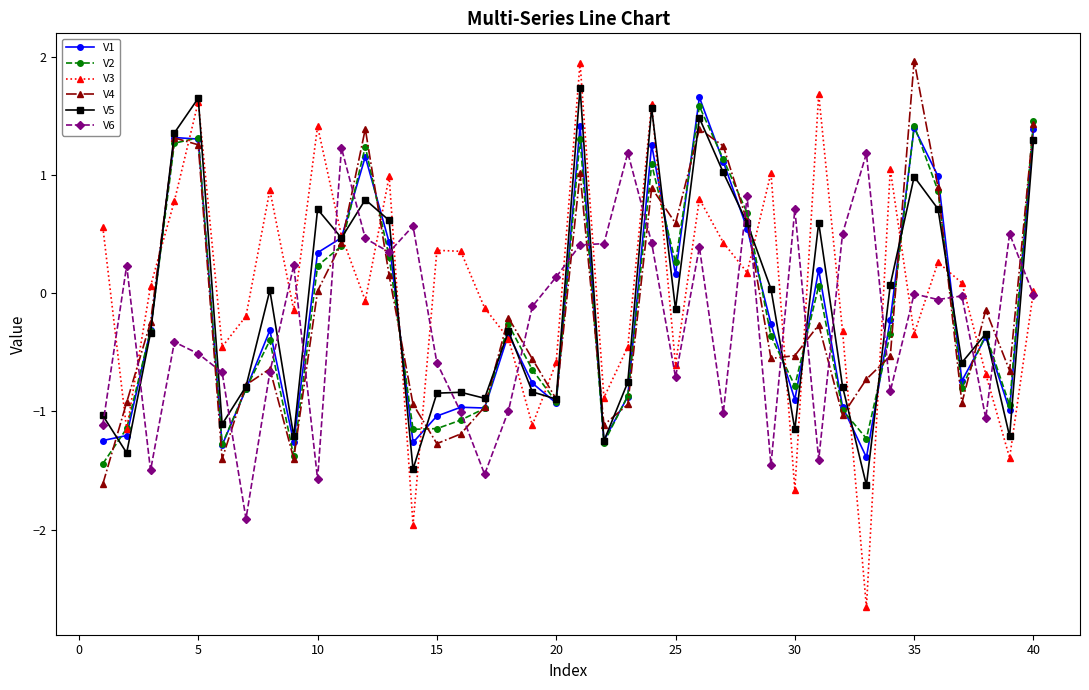

Which series ends up on top after the final intersection of V5 and V6?

V5